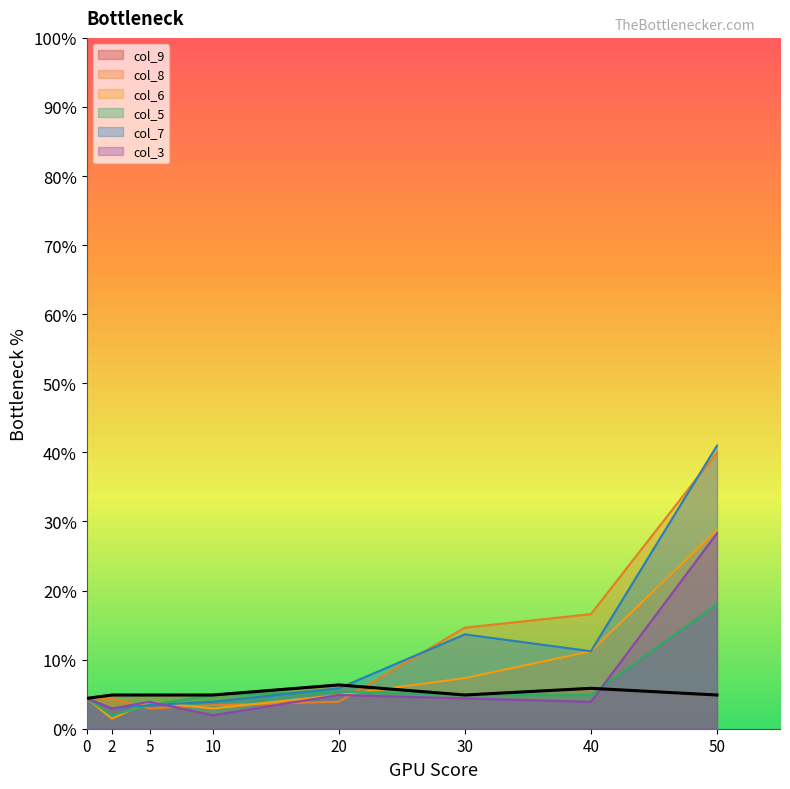

Reading left to right, list all the values displayed in this chart.

col_9: 0=4.4	2=4.9	5=4.9	10=4.9	20=6.3	30=4.9	40=5.8	50=4.9
col_8: 0=4.4	2=4.4	5=2.9	10=3.4	20=3.9	30=14.6	40=16.6	50=40.0
col_6: 0=4.4	2=1.5	5=3.9	10=2.9	20=4.9	30=7.3	40=11.2	50=28.8
col_5: 0=4.4	2=1.9	5=3.4	10=4.9	20=5.4	30=4.9	40=4.9	50=18.1
col_7: 0=4.4	2=2.9	5=3.4	10=3.9	20=5.8	30=13.7	40=11.2	50=41.0
col_3: 0=4.4	2=2.9	5=3.9	10=1.9	20=4.9	30=4.4	40=3.9	50=28.3